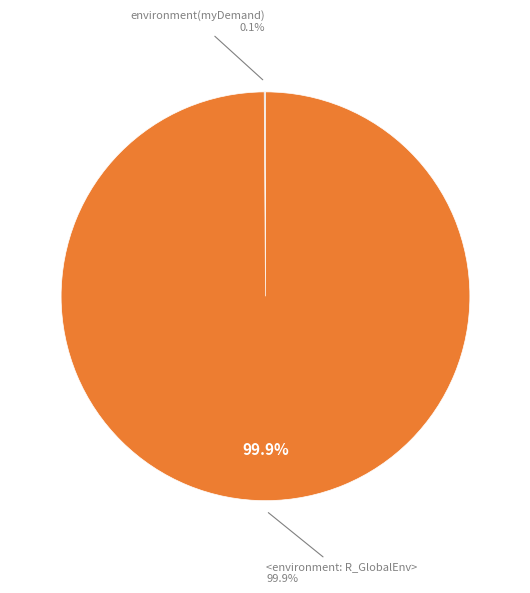

True or false: environment(myDemand) accounts for 0% of the total.

True